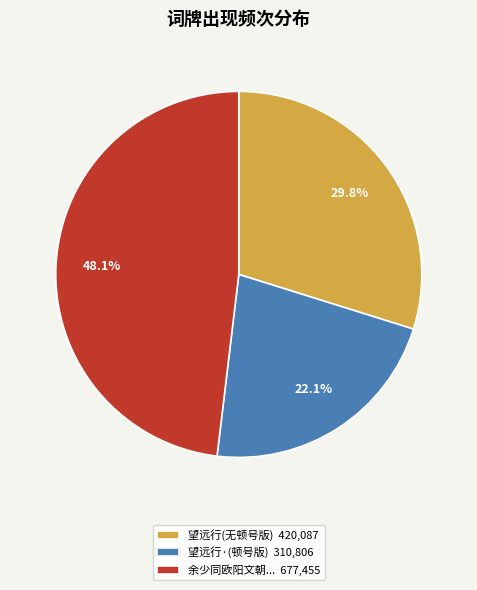

What portion of the pie excludes 望远行·(顿号版) 310,806?

77.9%